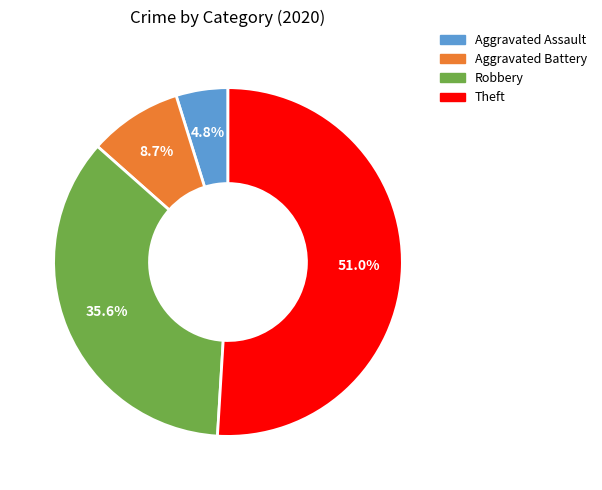

How many segments does this pie chart have?

4